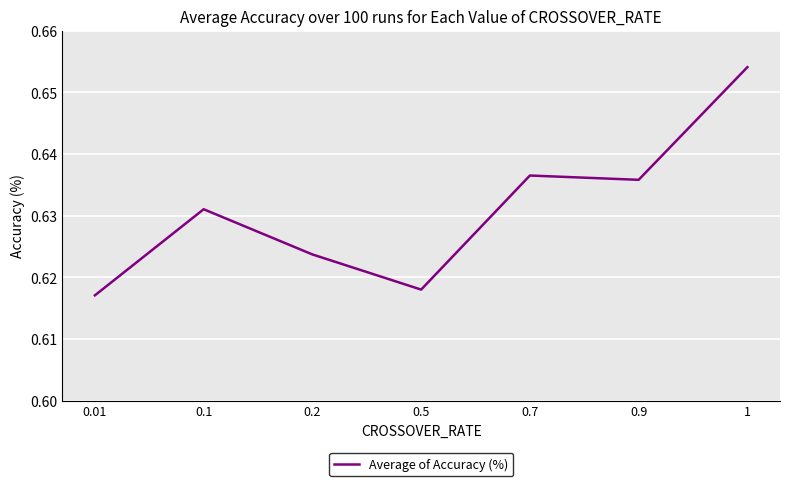

Is it true that the value at 0.2 is 0.2?

False